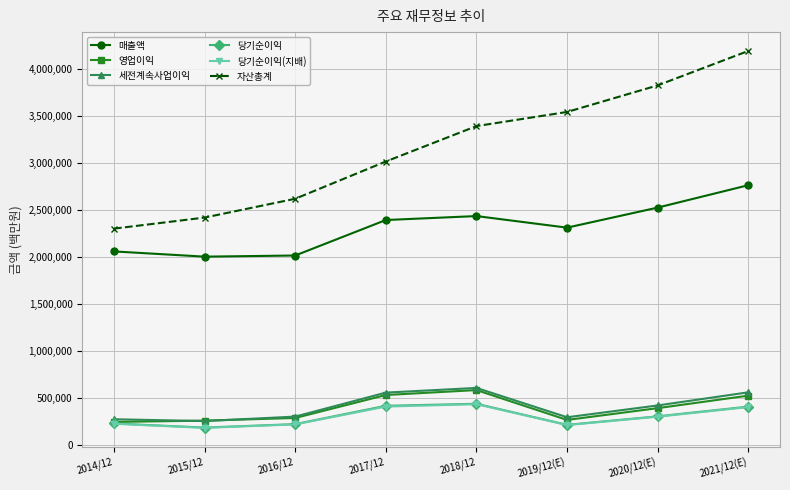

What is the greatest value displayed?

4192070